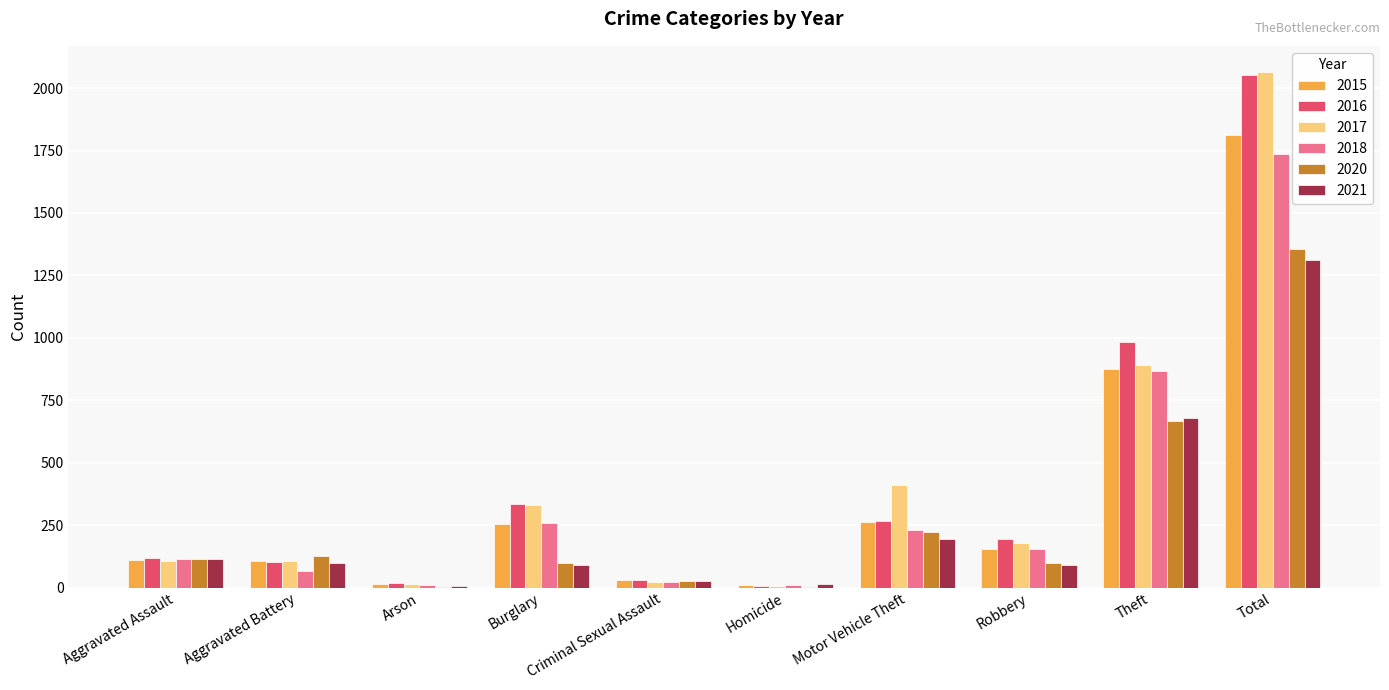

At which category is the sum across all series the highest?

Total